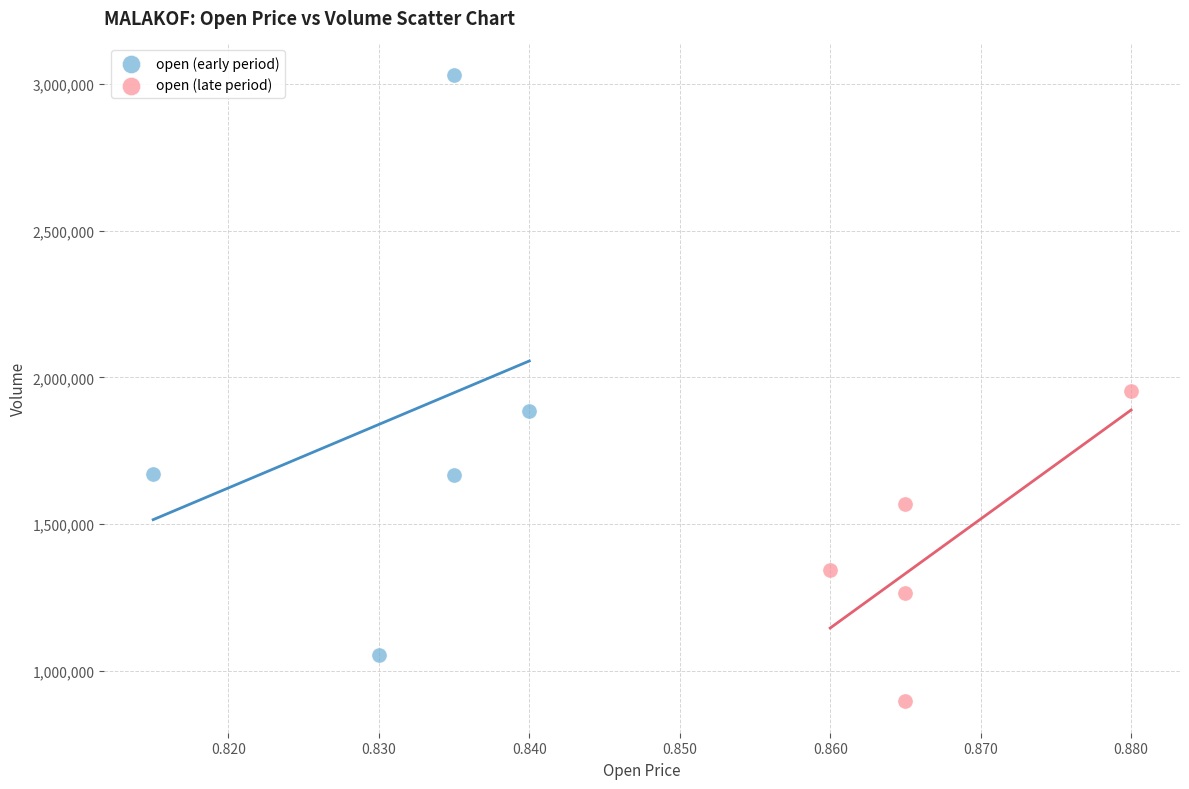

Which series reaches the maximum Y coordinate?

open (early period)